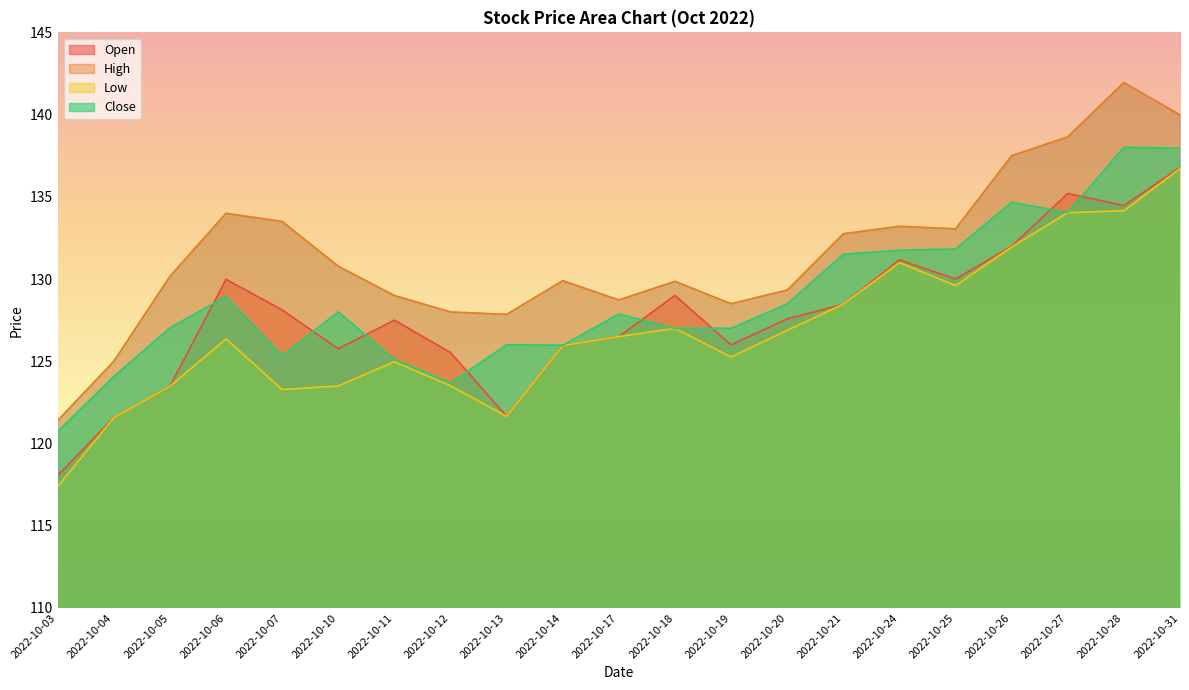

Reading left to right, extract all data points from this chart.

Open: 118.0	121.6	123.5	130.0	128.1	125.8	127.5	125.5	121.7	126.0	126.5	129.0	126.0	127.6	128.5	131.2	130.0	132.0	135.2	134.5	136.8
High: 121.4	125.0	130.2	134.0	133.5	130.8	129.0	128.0	127.8	129.9	128.7	129.9	128.5	129.3	132.8	133.2	133.1	137.5	138.7	141.9	140.0
Low: 117.4	121.6	123.5	126.4	123.3	123.5	125.0	123.5	121.7	126.0	126.5	127.0	125.3	126.9	128.5	131.0	129.6	131.9	134.0	134.2	136.7
Close: 120.7	124.1	127.0	128.9	125.3	128.0	125.1	123.7	126.0	126.0	127.9	127.0	127.0	128.5	131.5	131.8	131.8	134.7	134.0	138.0	137.9